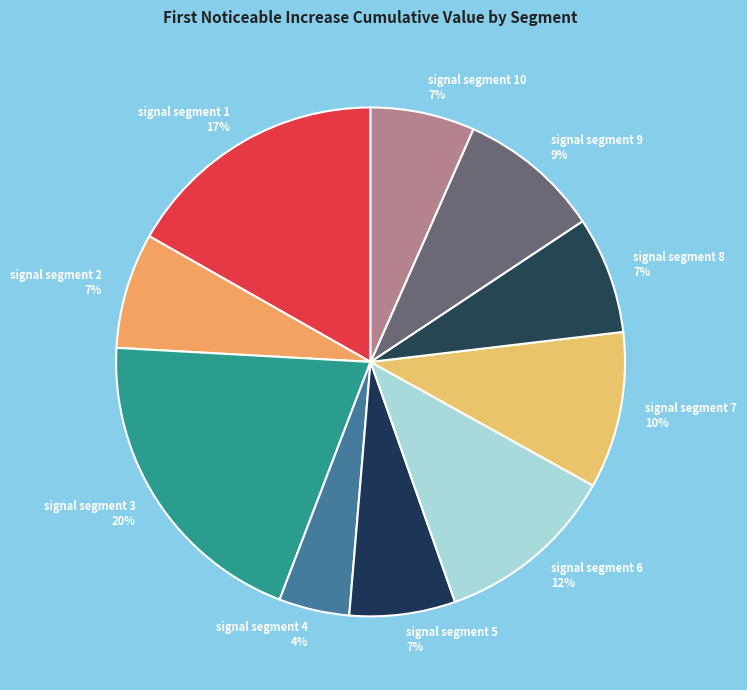

How many slices are in this pie chart?

10